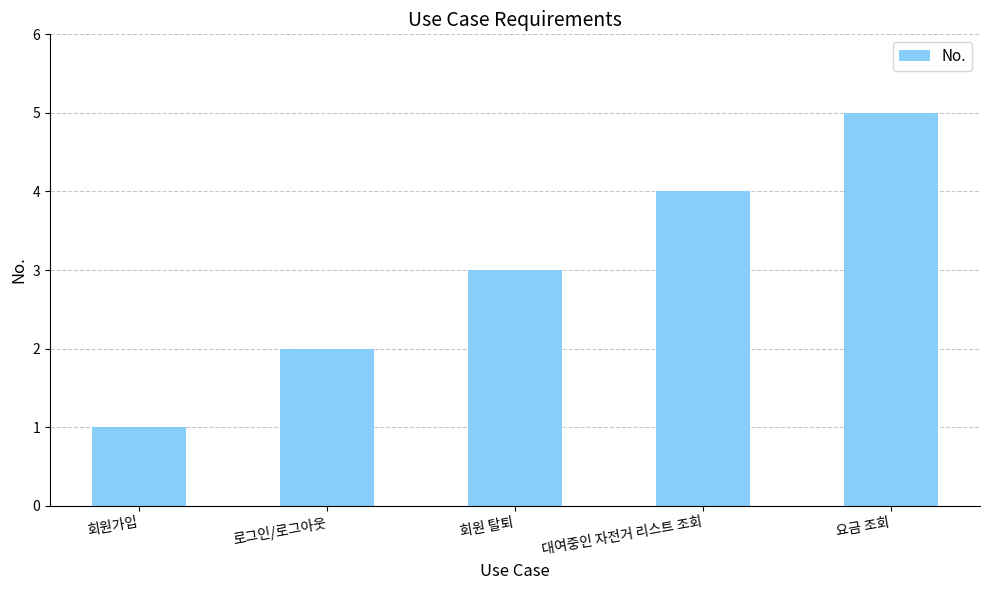

What is the greatest value displayed?

5